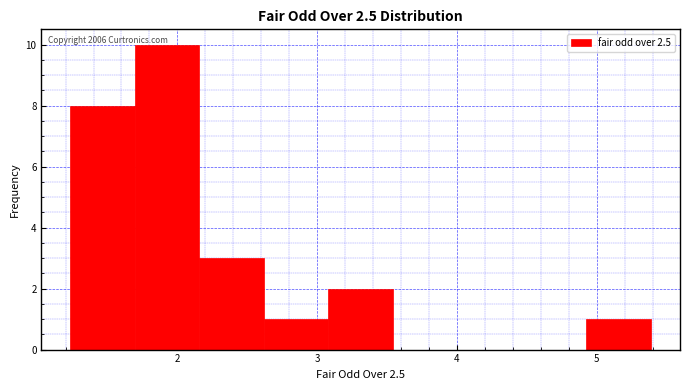

Over which range of the x-axis is the bar tallest?

1.7 to 2.2